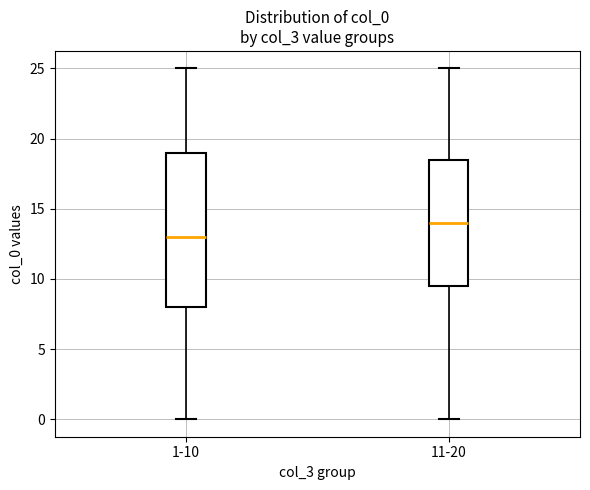

Which box's median line is the lowest?

1-10